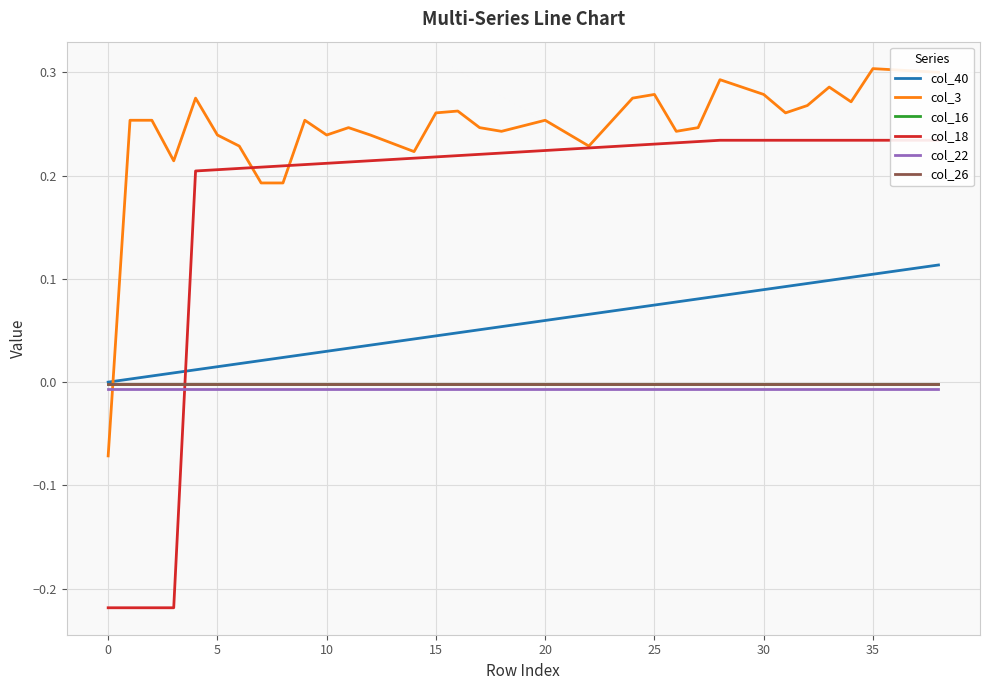

What is the label of the 39th point from the left?

38